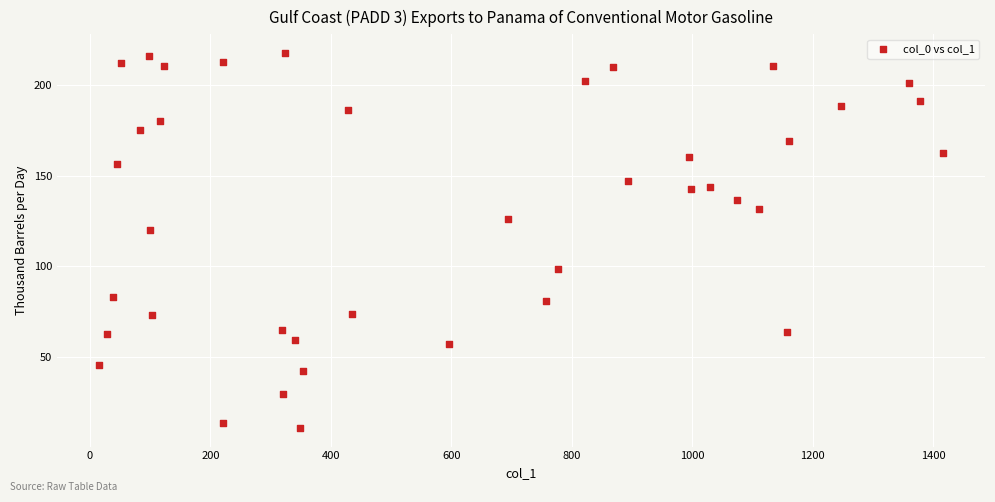

What is the range of Y values (max minus min)?

206.9